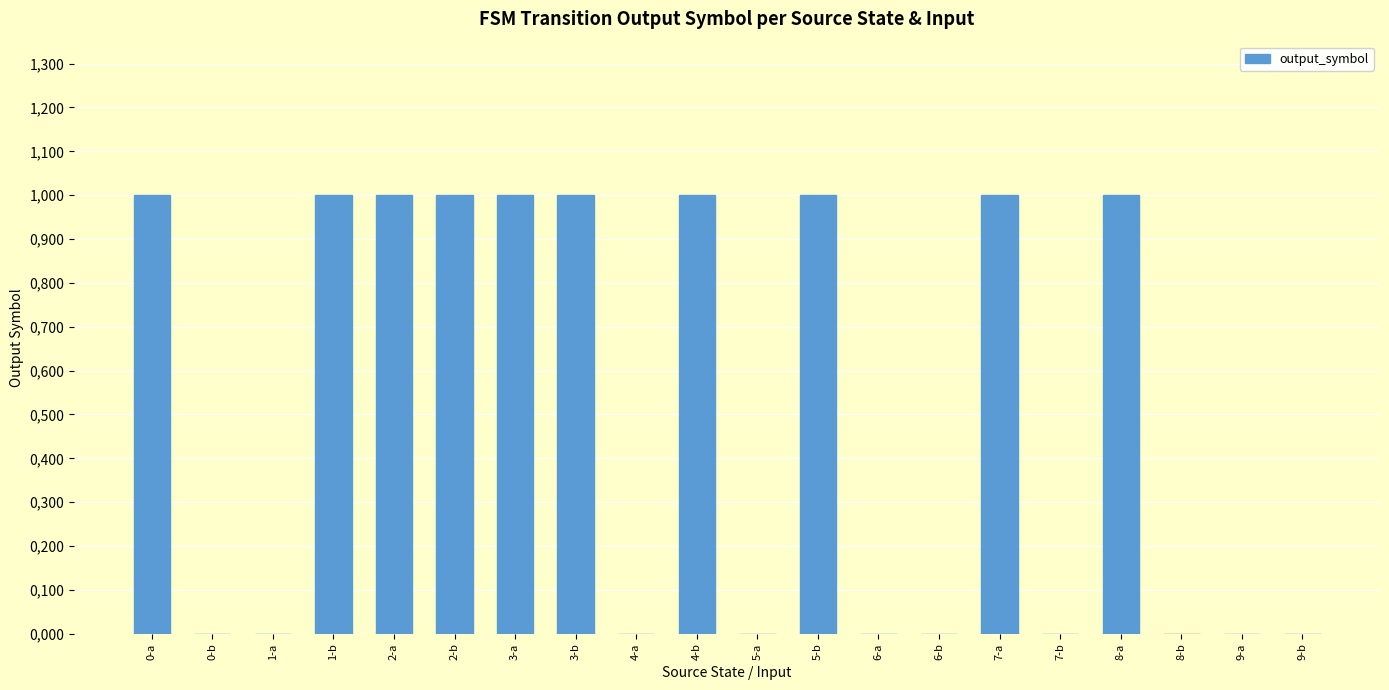

List the labels in order of value, largest first.

0-a, 1-b, 2-a, 2-b, 3-a, 3-b, 4-b, 5-b, 7-a, 8-a, 0-b, 1-a, 4-a, 5-a, 6-a, 6-b, 7-b, 8-b, 9-a, 9-b